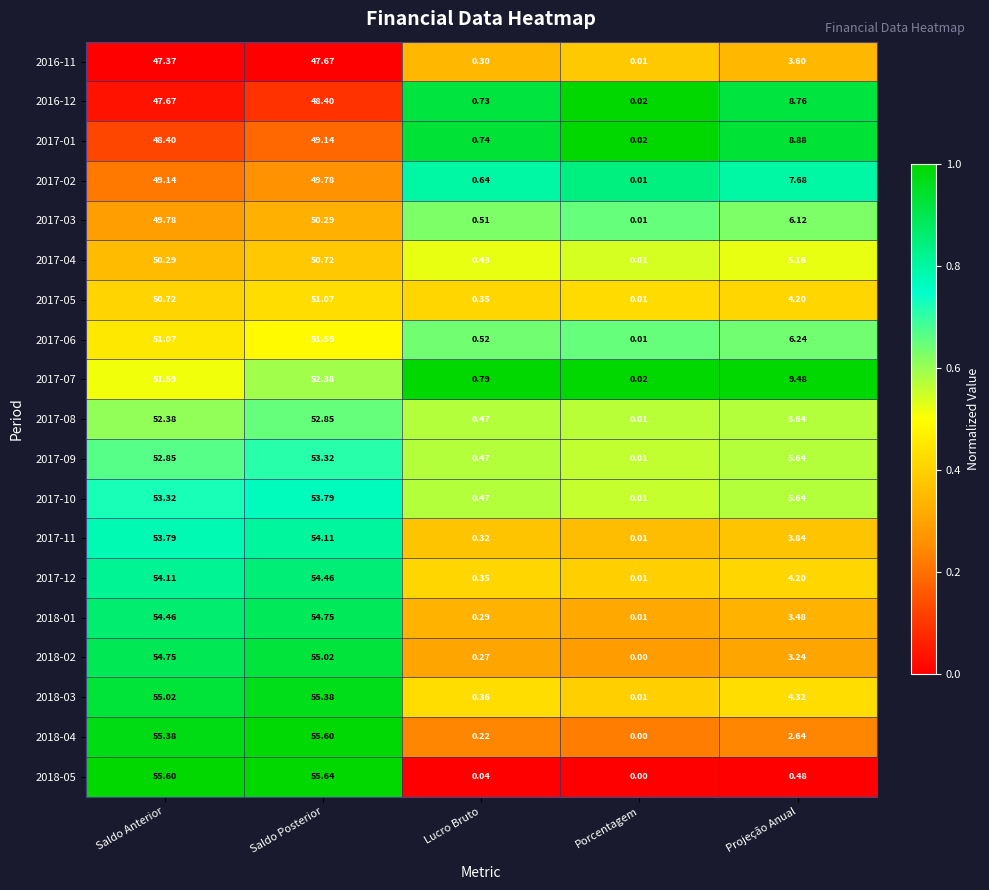

Which label corresponds to the largest value in the chart?

Saldo Posterior